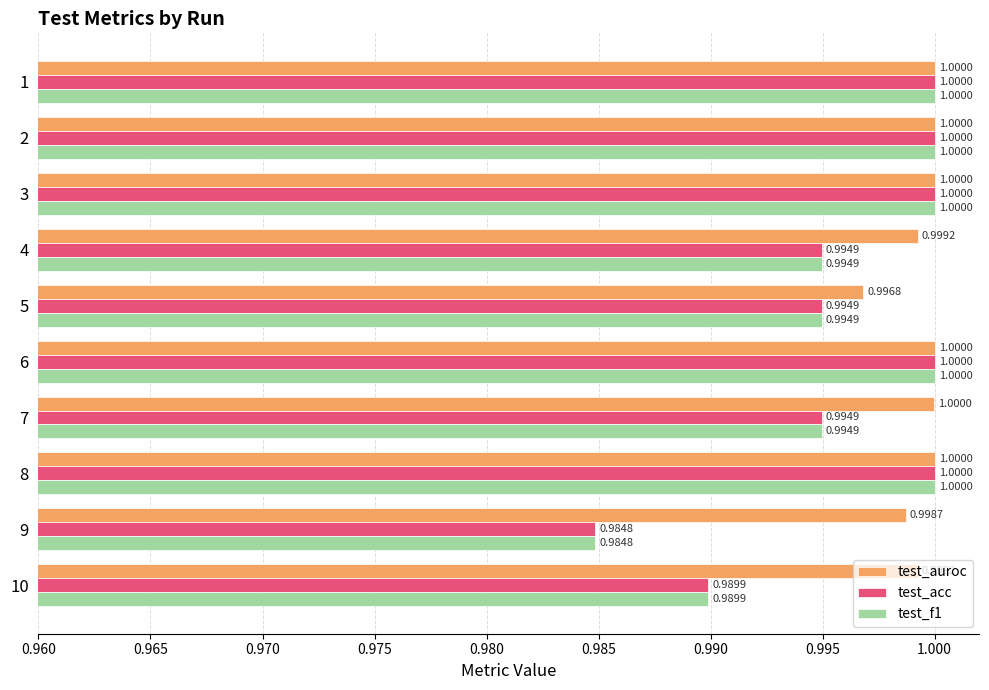

How many test_acc values are between 0 and 1?

10